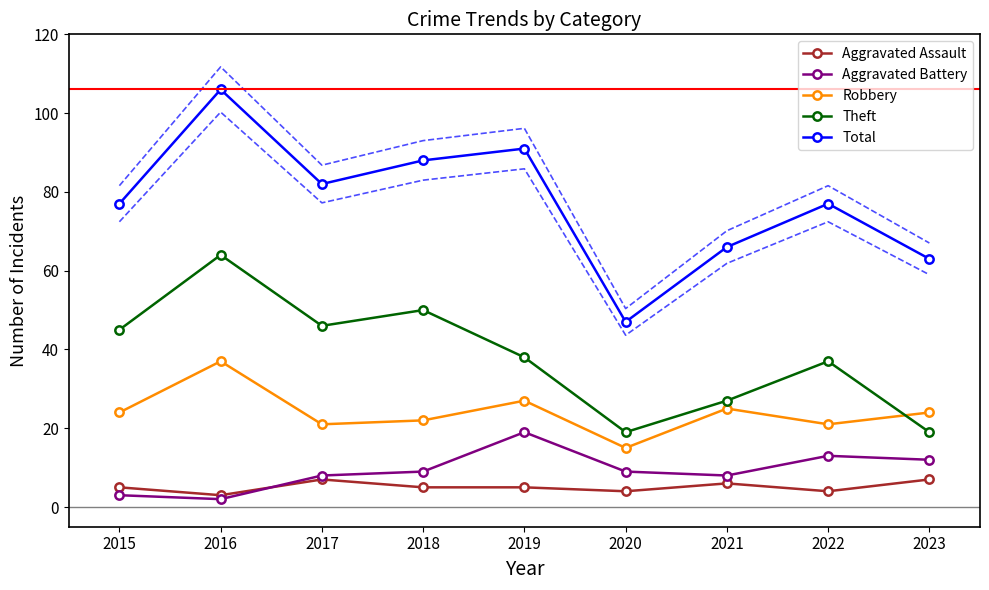

True or false: Theft has more than 2 interior local peaks.

True